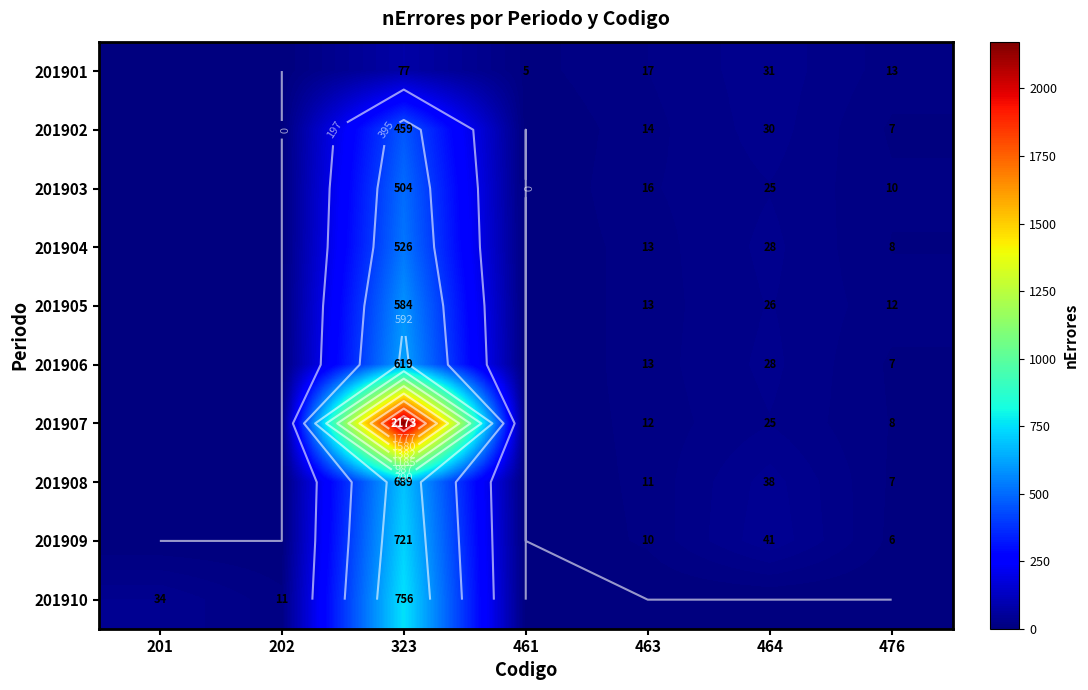

At which category is the sum across all series the highest?

323